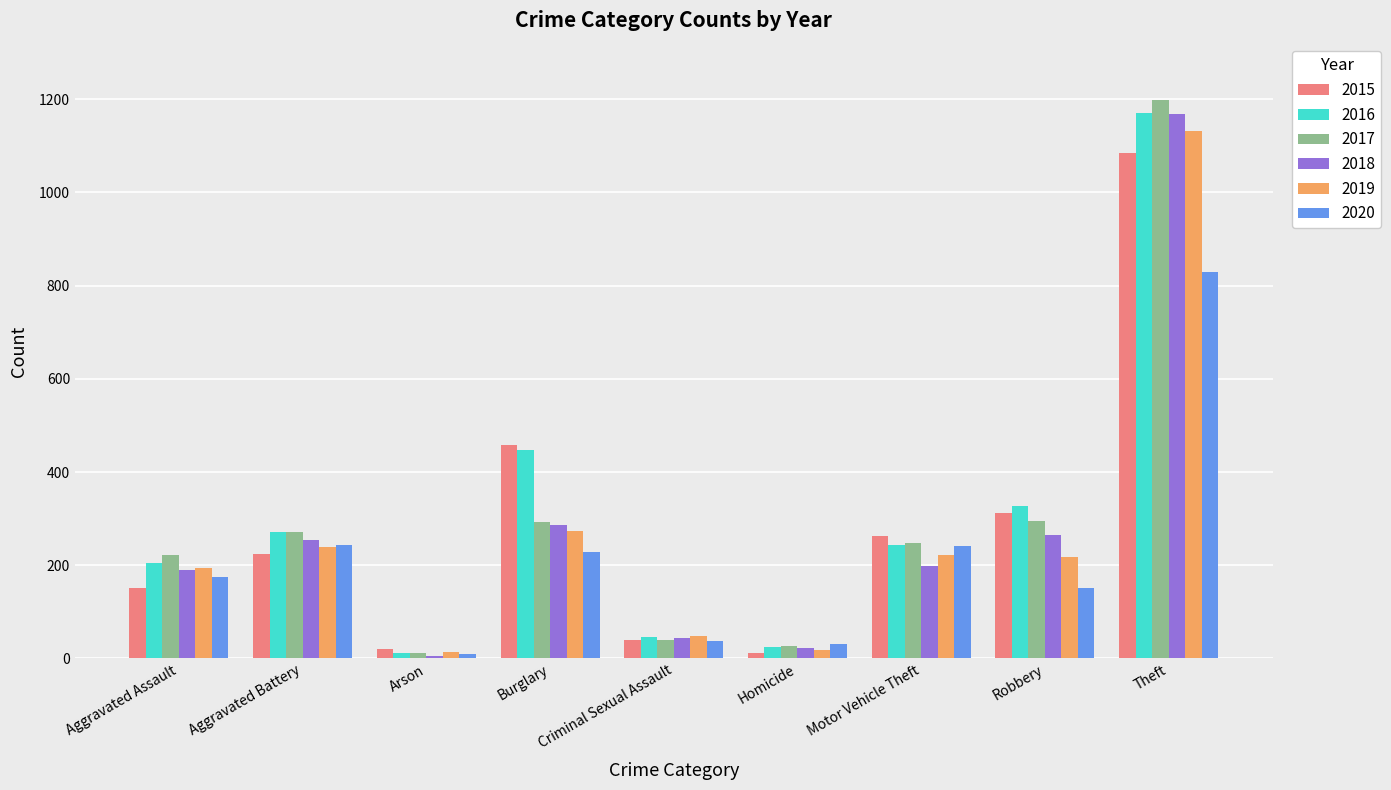

What is the spread (max minus min) of values at Motor Vehicle Theft?

65